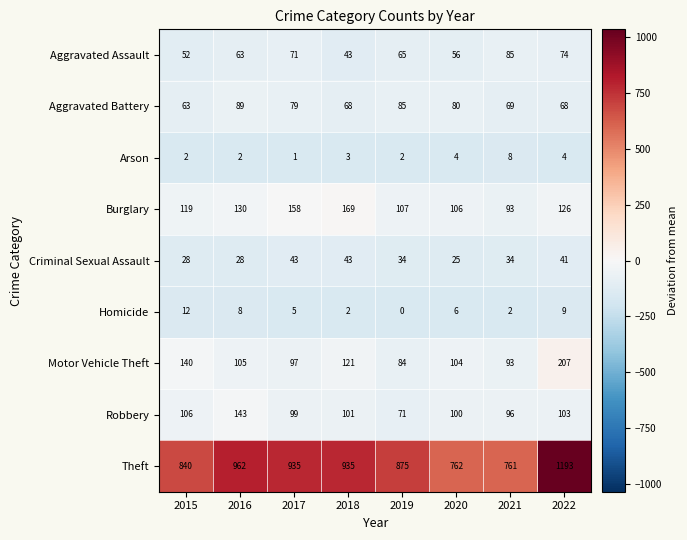

Which category has the lowest value across all series?

2019